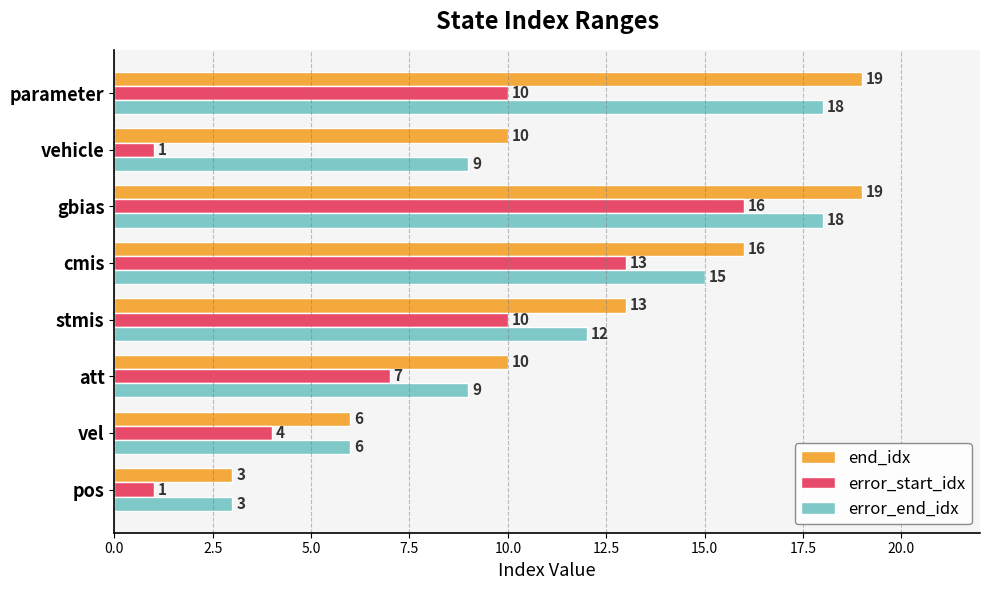

What are all the series names shown in the legend?

end_idx, error_start_idx, error_end_idx